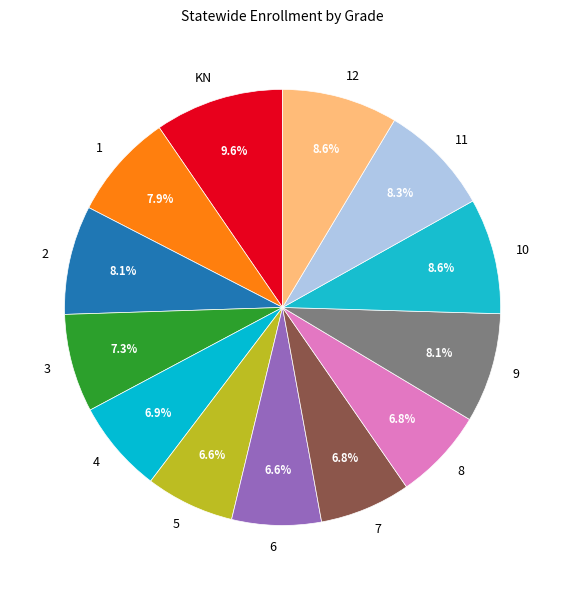

Between 10 and 3, which is larger?

10